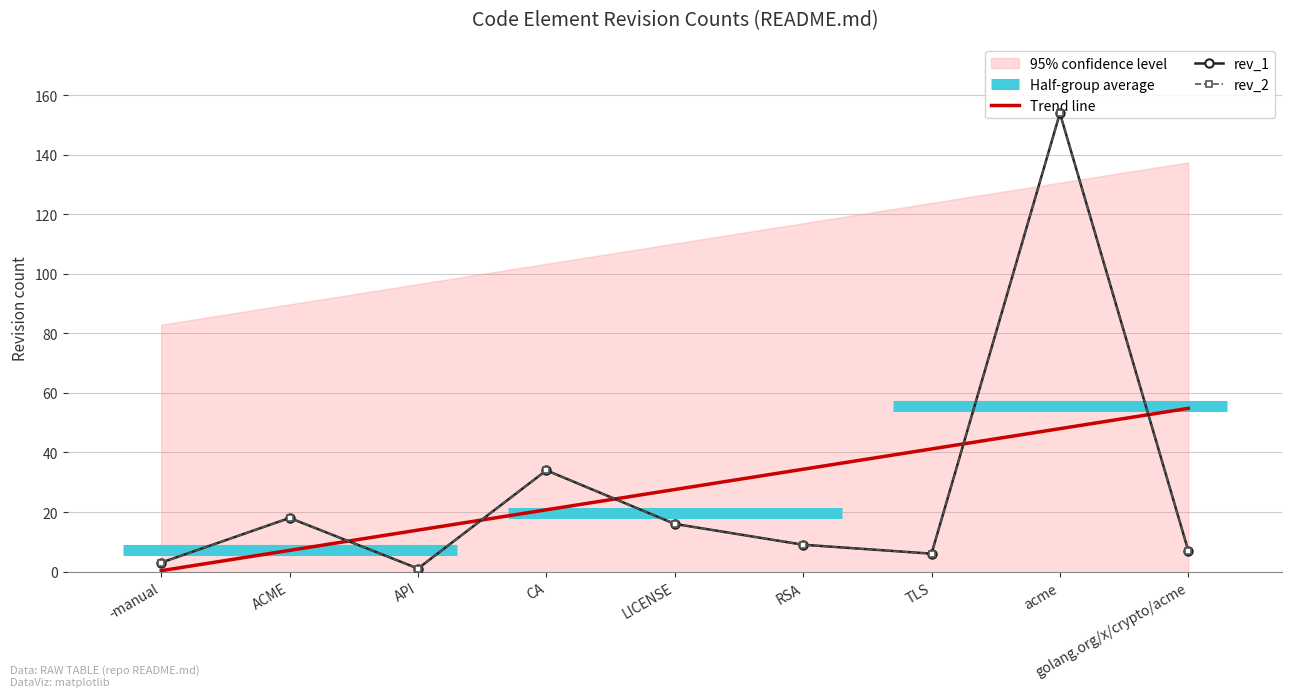

True or false: rev_1 and rev_2 intersect in this chart.

False